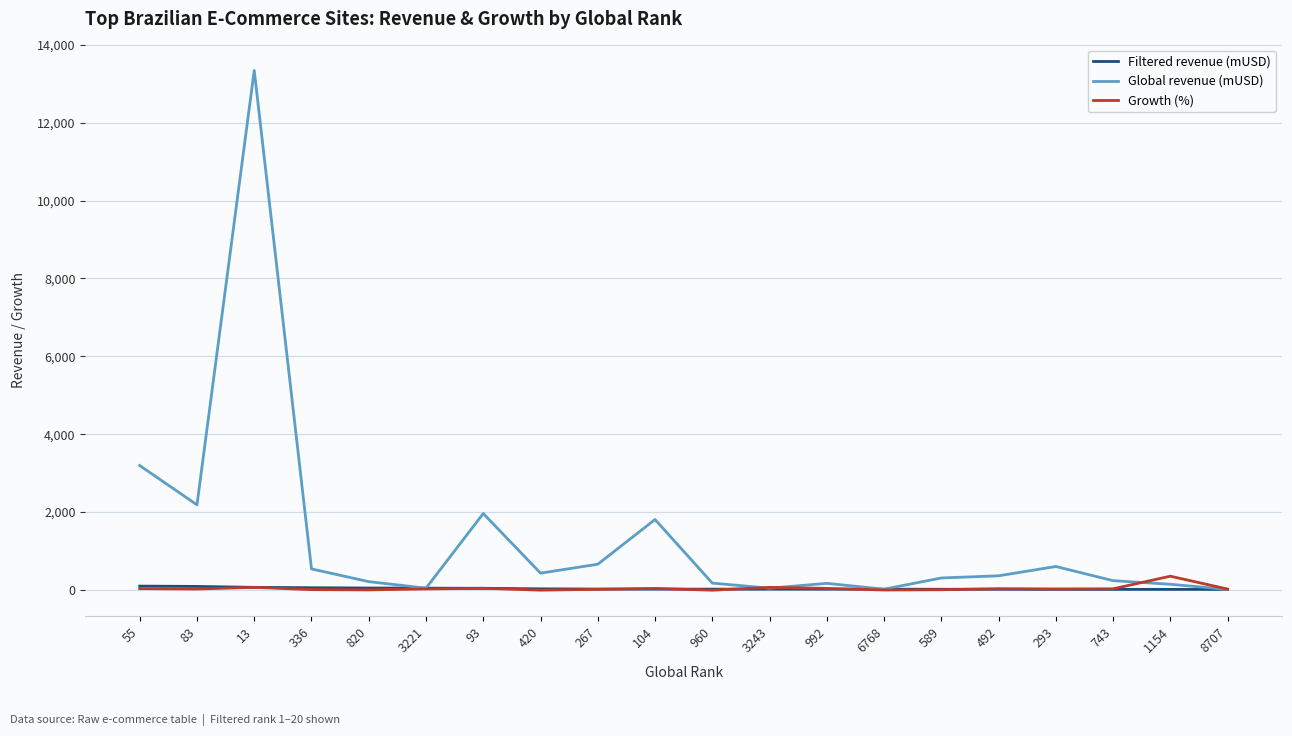

Which series has the largest range (max minus min)?

Global revenue (mUSD)